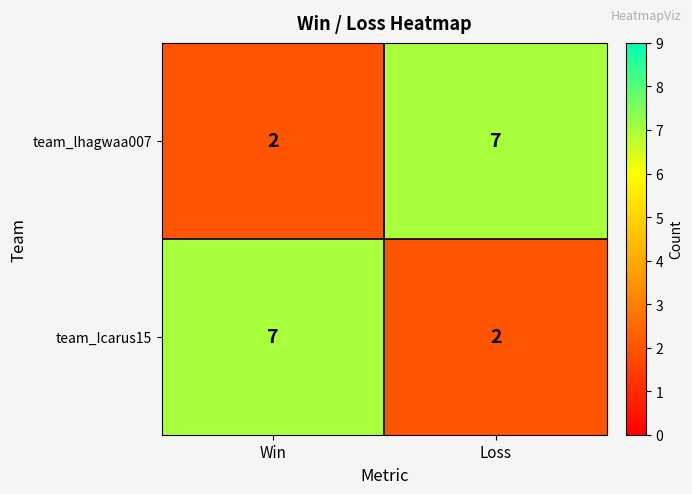

Reading left to right, extract all data points from this chart.

team_lhagwaa007: Win=2	Loss=7
team_Icarus15: Win=7	Loss=2